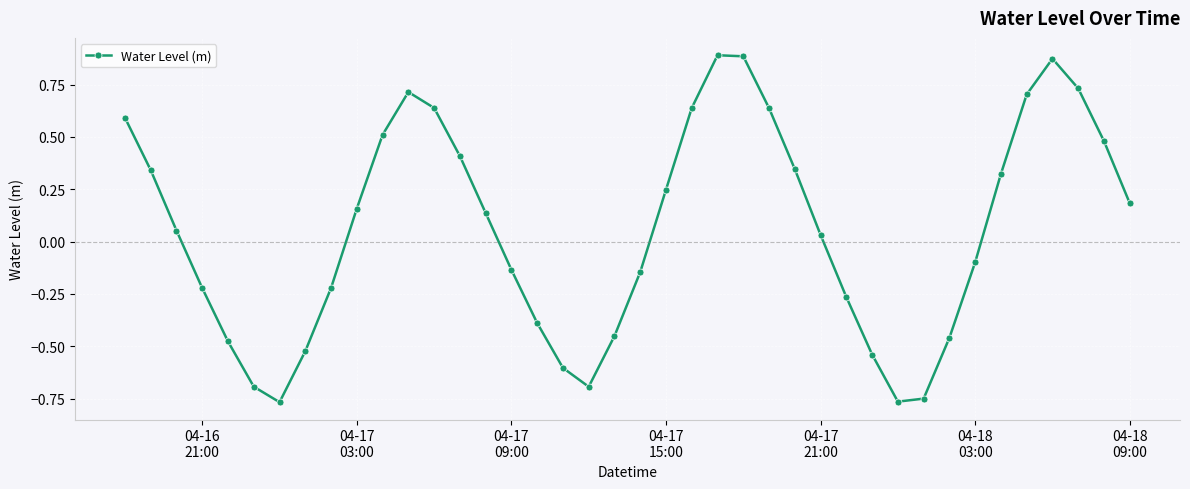

How many points are lower than both their immediate neighbors (excluding endpoints)?

3